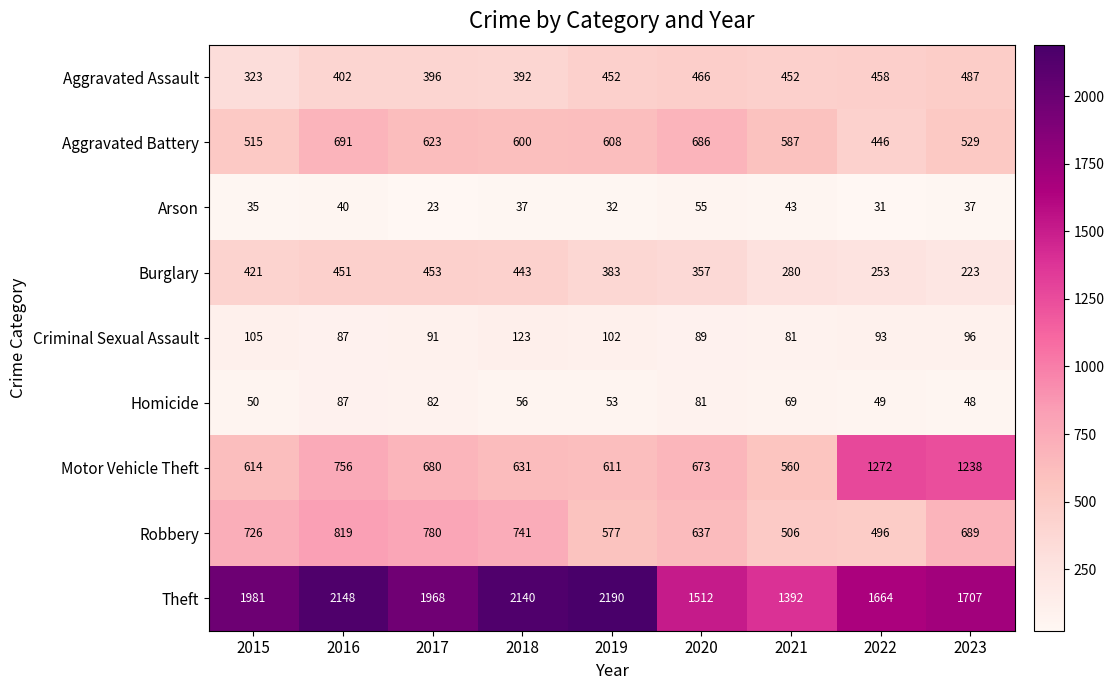

How many series are shown in this chart?

9